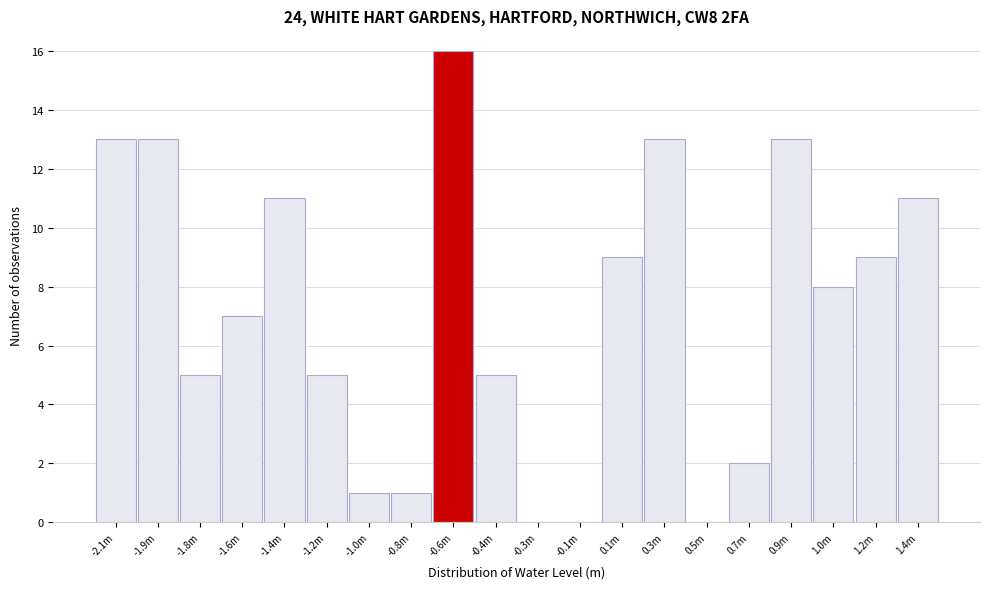

Reading left to right, extract all data points from this chart.

-2.1m=13	-1.9m=13	-1.8m=5	-1.6m=7	-1.4m=11	-1.2m=5	-1.0m=1	-0.8m=1	-0.6m=16	-0.4m=5	-0.3m=0	-0.1m=0	0.1m=9	0.3m=13	0.5m=0	0.7m=2	0.9m=13	1.0m=8	1.2m=9	1.4m=11